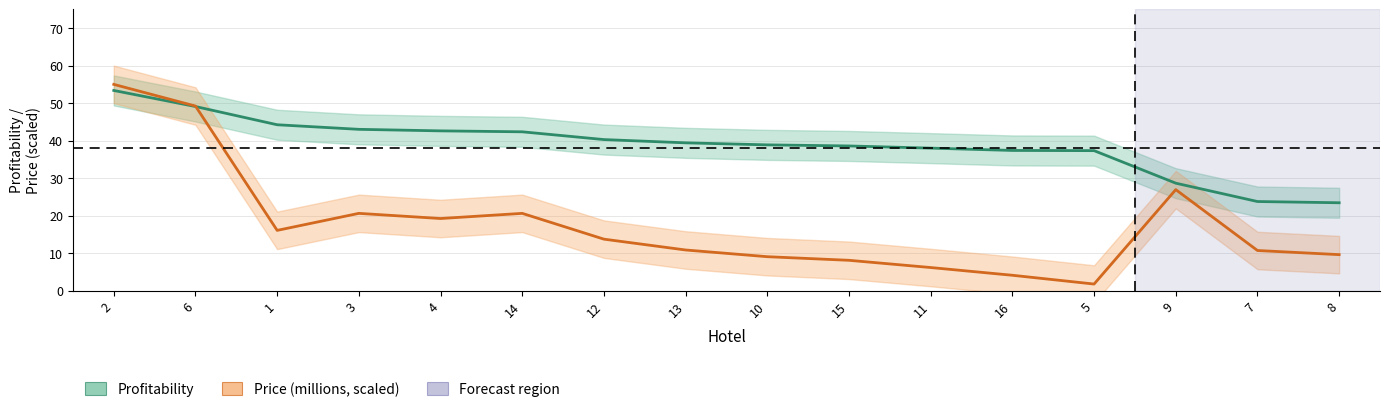

The Price (millions, scaled) series shows 55.0 at 2. True or false?

True